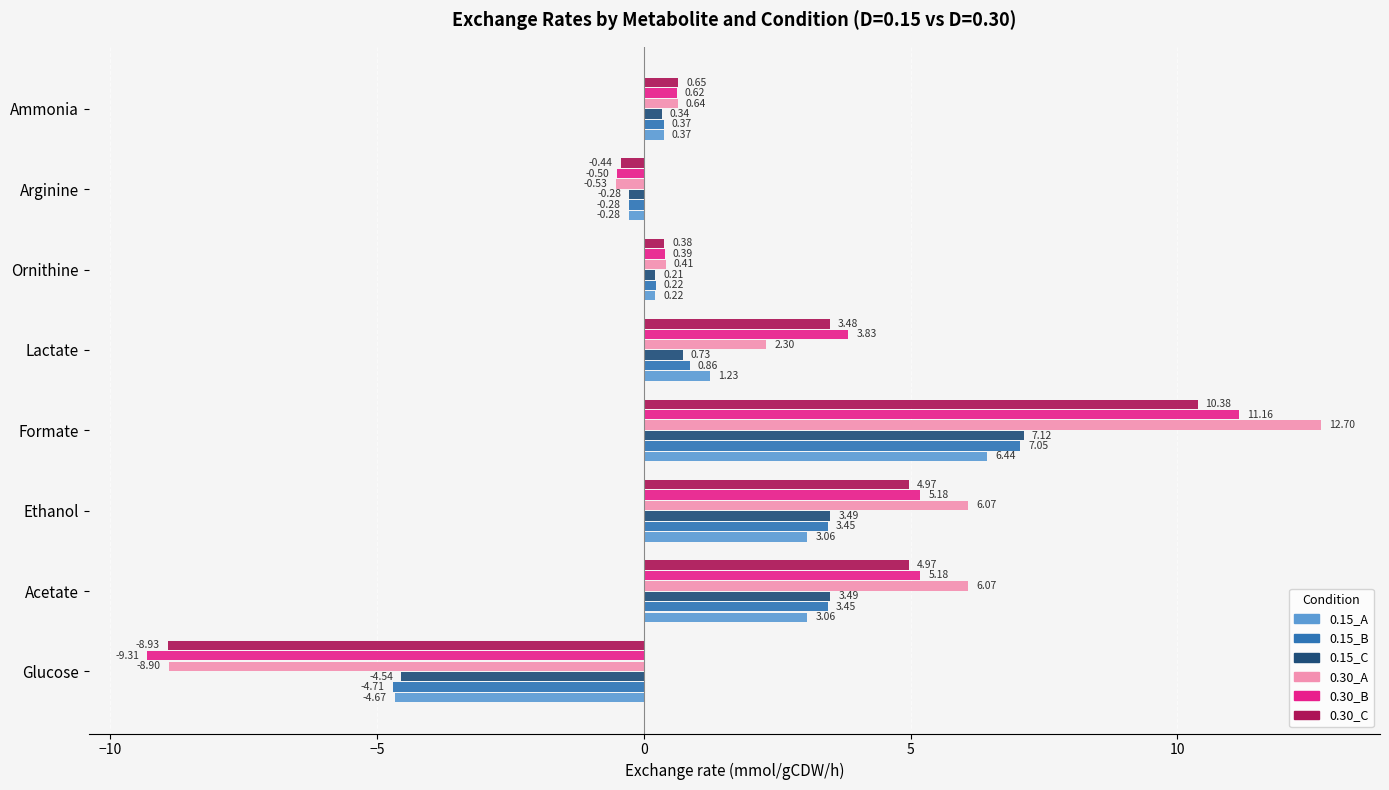

What is the difference between the highest and lowest values at Glucose?

4.8